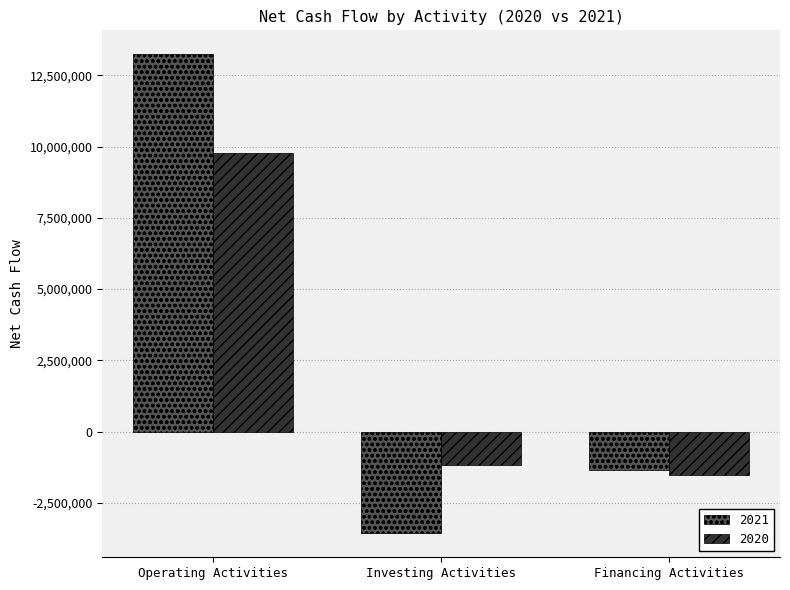

Where does the 2021 series first go above -1352691?

Operating Activities